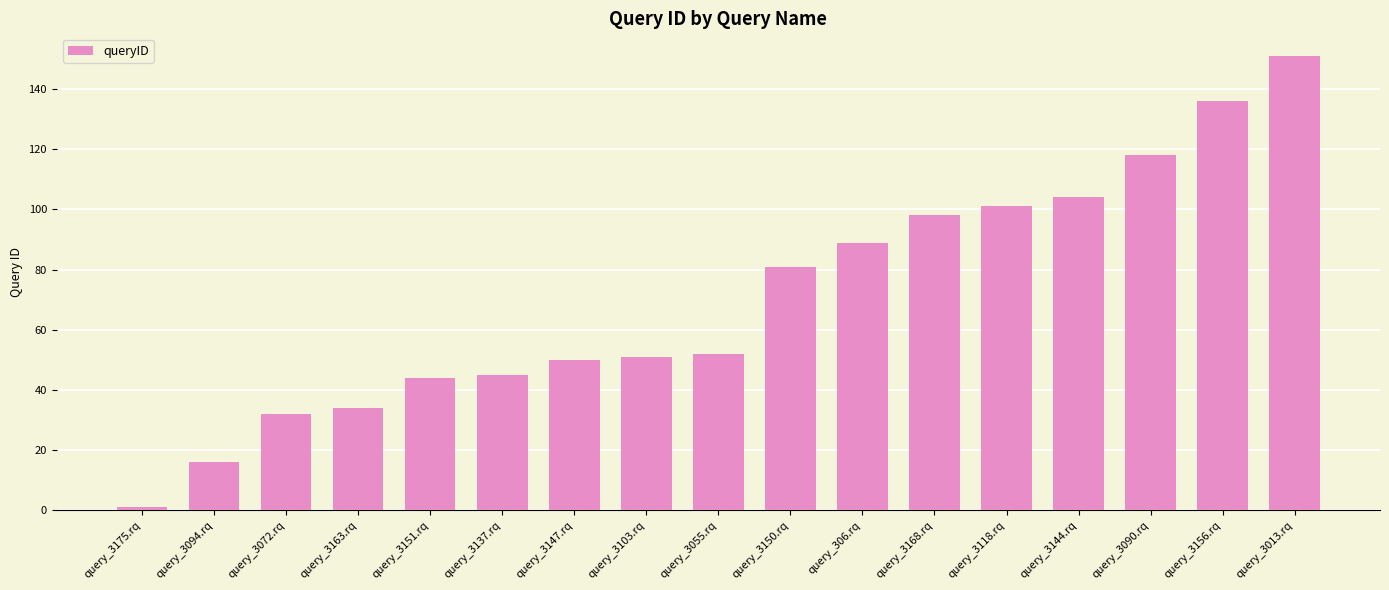

How many data points are less than 52?

8